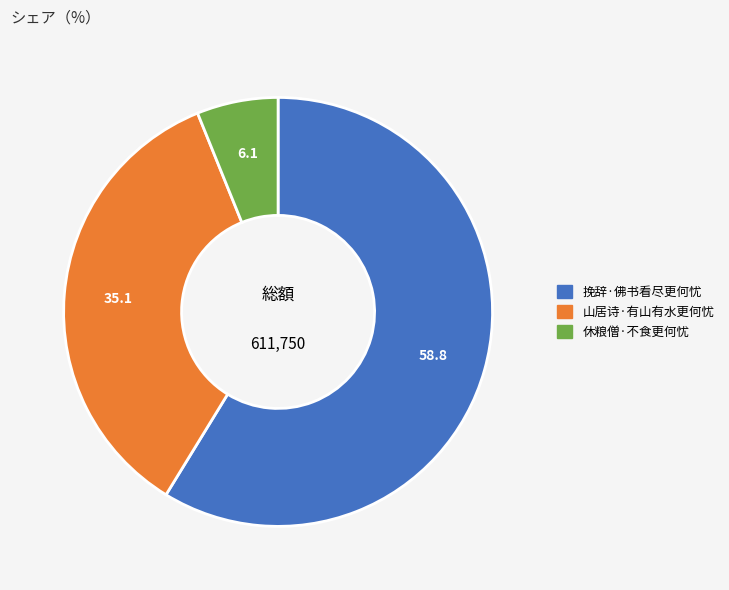

True or false: 挽辞·佛书看尽更何忧 accounts for 50% of the total.

False